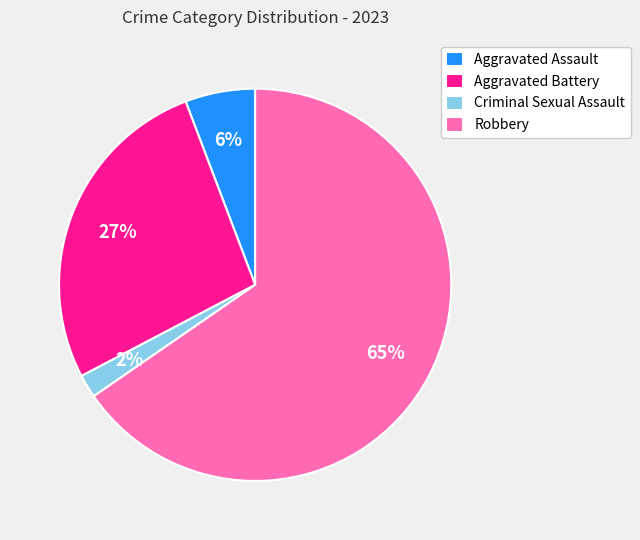

The Aggravated Assault slice represents 6% of the pie. True or false?

True